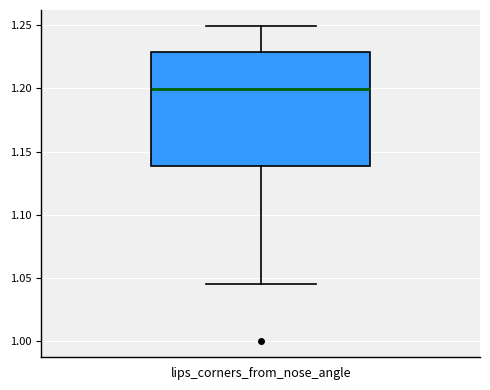

Read this box plot against the y-axis: the position of the median line, the range covered by the box, and the ends of both whiskers. The values are not printed on the chart, so give them approximately, as read against the axis.

median 1.200, box 1.140 to 1.230, whiskers 1.045 to 1.250